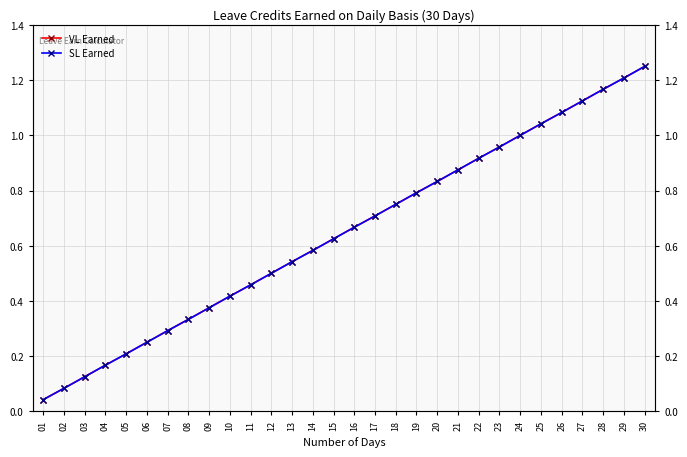

True or false: SL Earned has a value of 1.2 at 28.

True